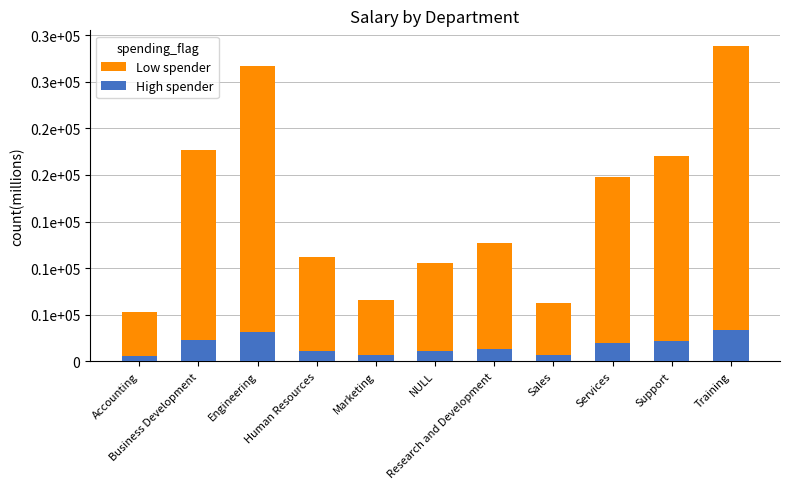

The High spender series shows 10546.9 at NULL. True or false?

True